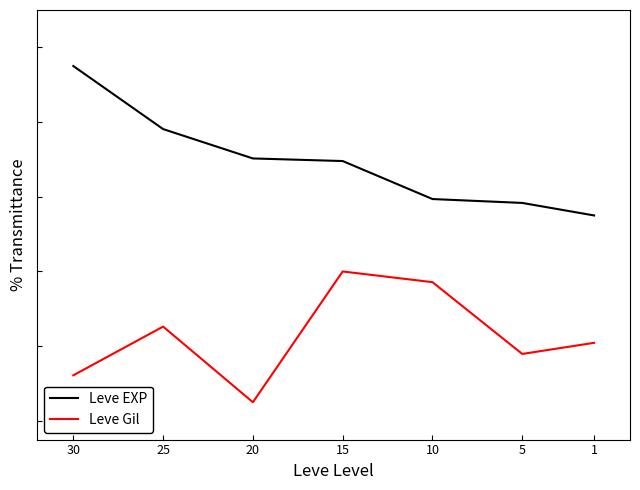

True or false: Leve EXP has more than 1 interior local peaks.

False